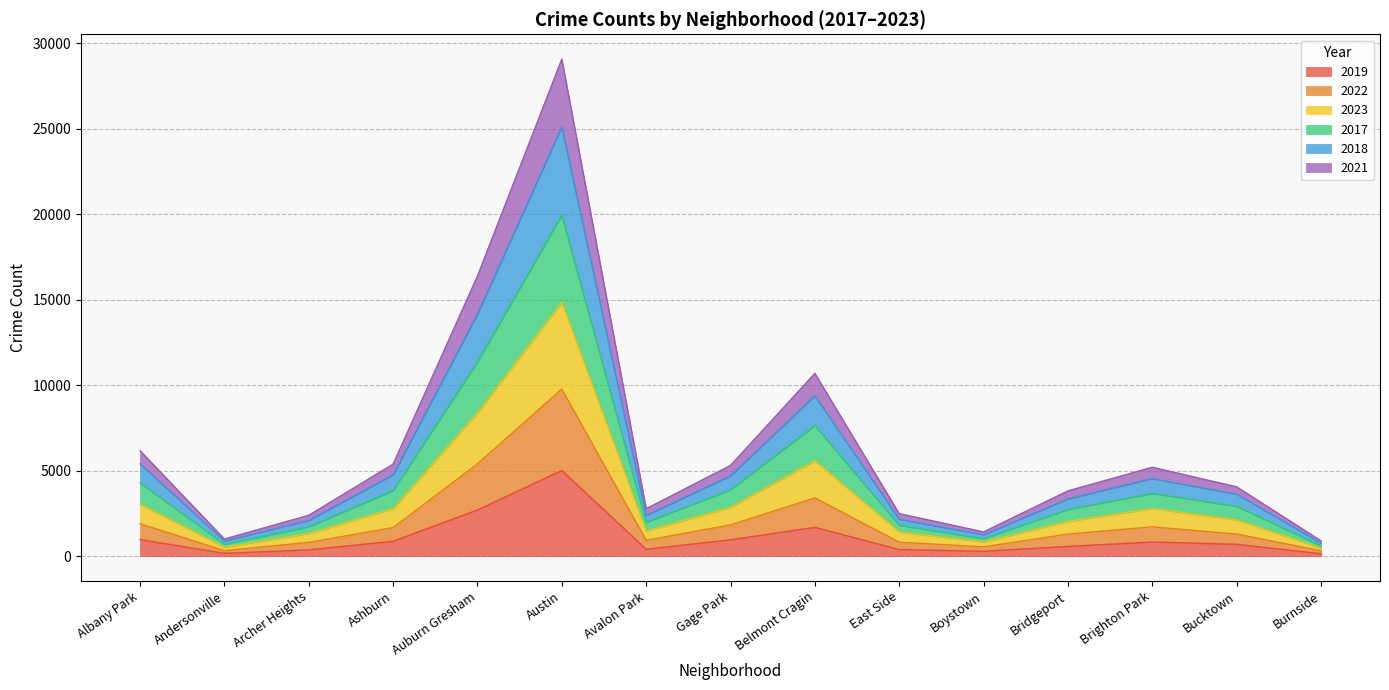

True or false: 2019 and 2017 intersect in this chart.

False